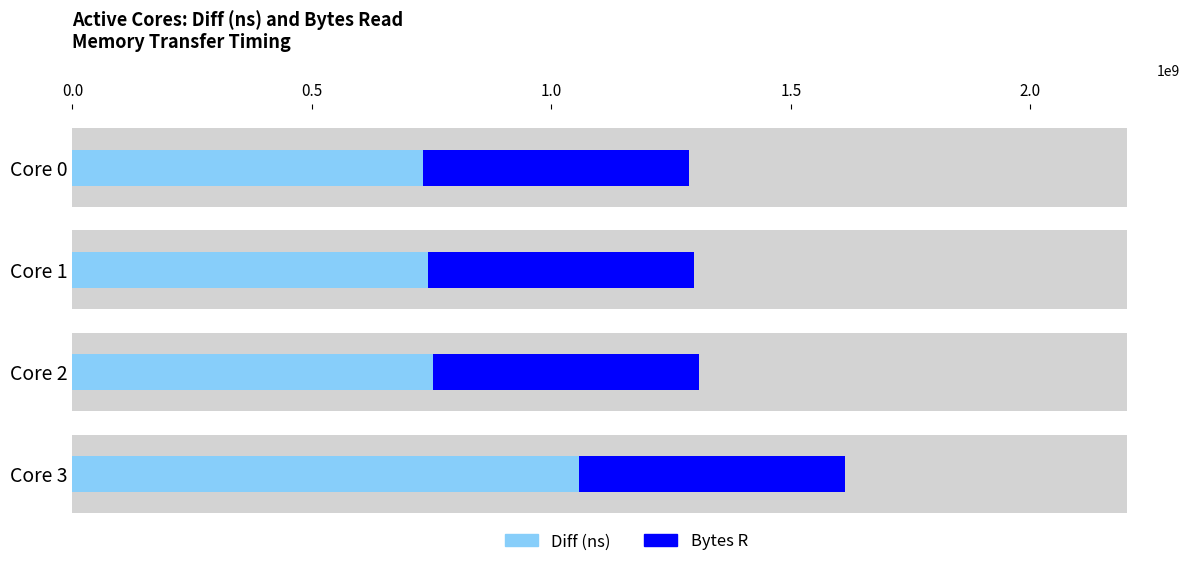

What is the sum of all Diff (ns) values?

3455616767.0